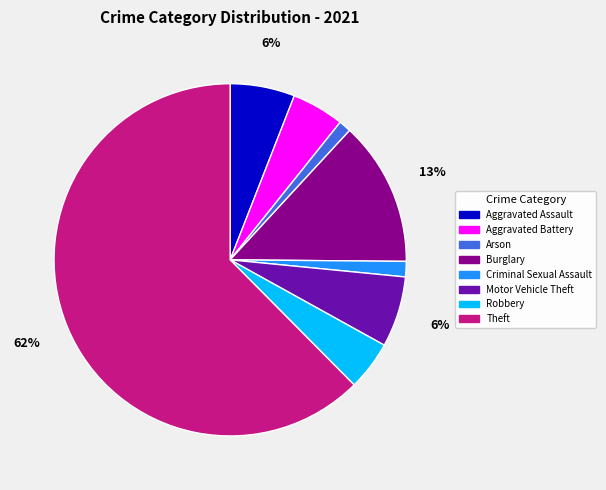

To the nearest percent, what is the average slice percentage?

12%